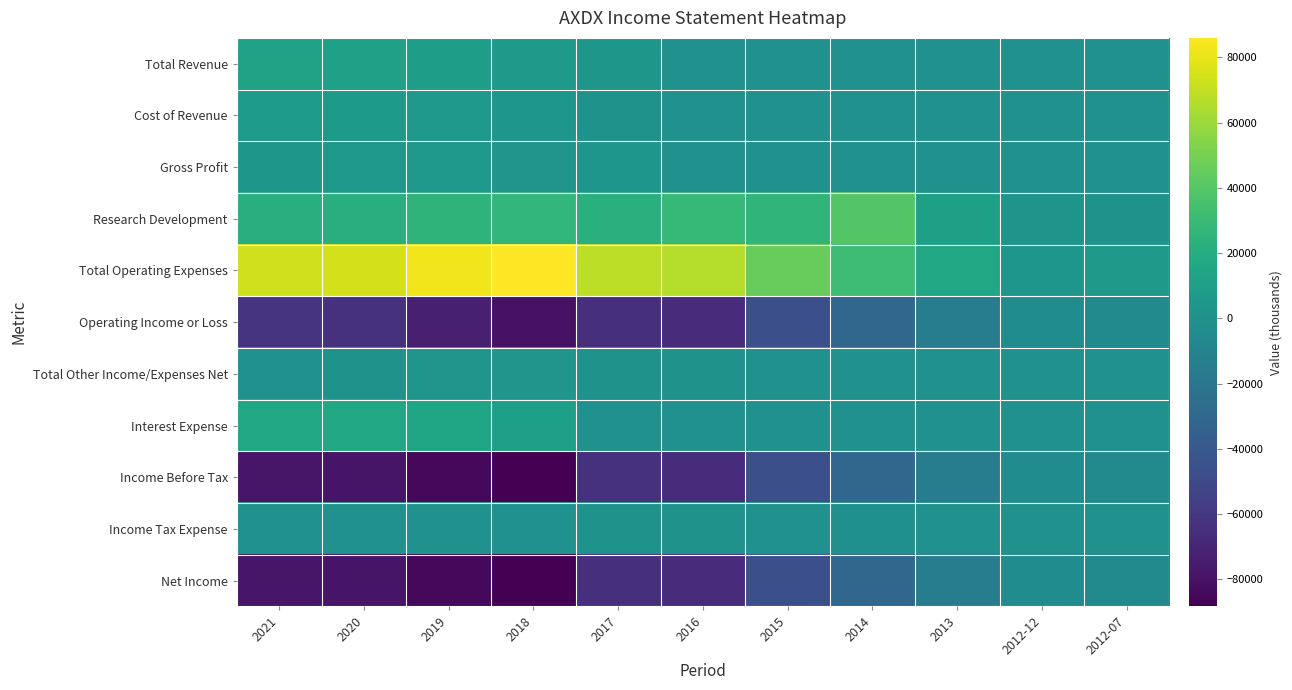

At which category is the sum across all series the highest?

2012-12